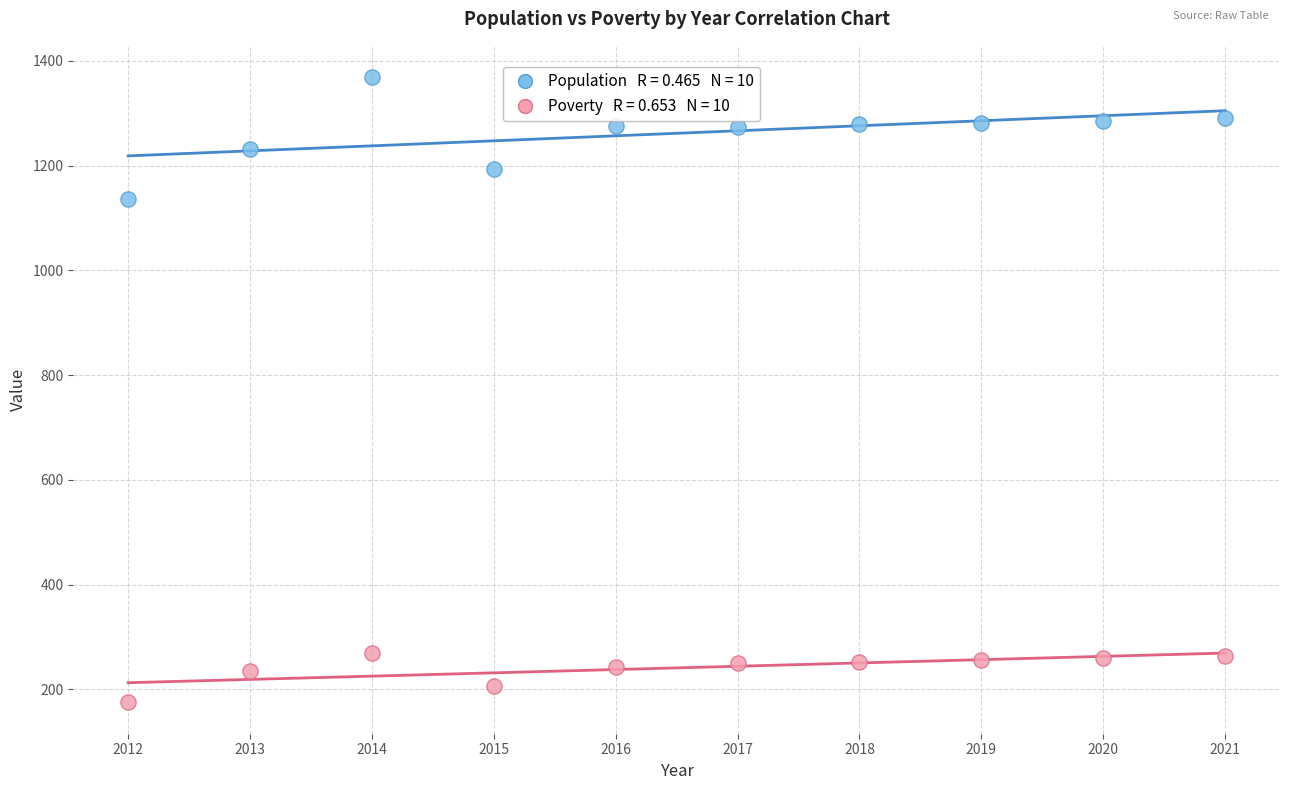

Across all series, what Y value is closest to 772?

1137